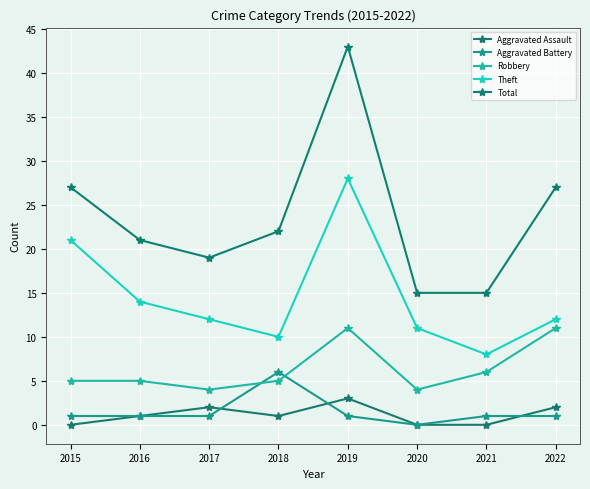

Does the chart have visible grid lines?

Yes